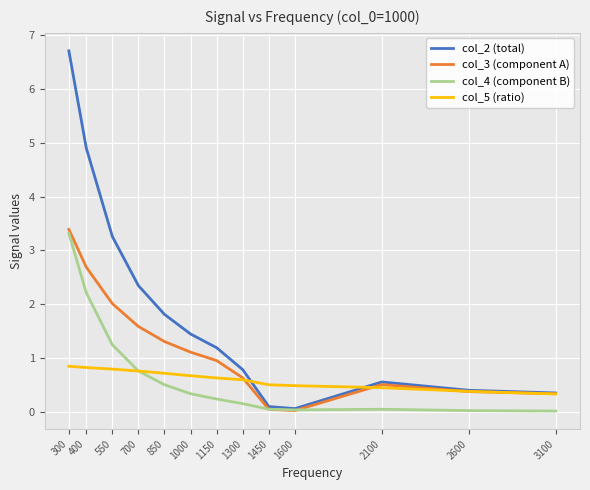

At which label does col_4 (component B) reach its peak?

300